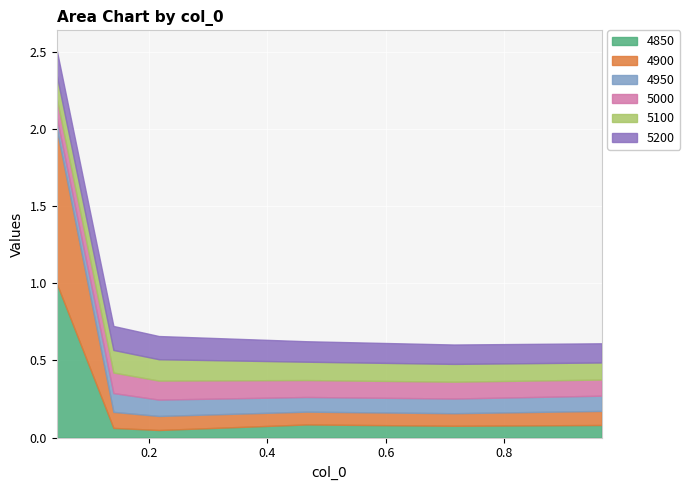

What are all the series names shown in the legend?

4850, 4900, 4950, 5000, 5100, 5200